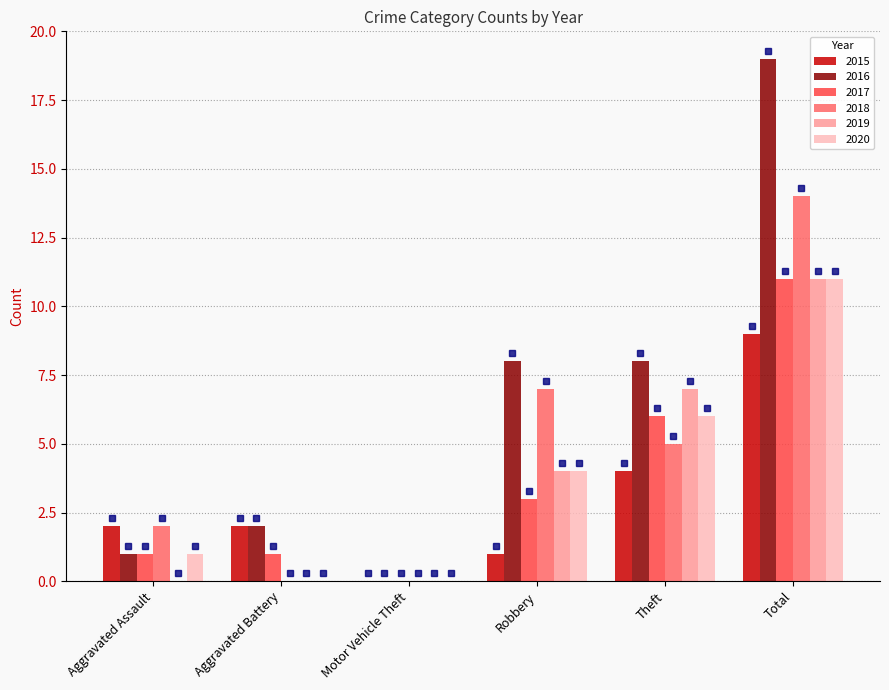

Reading left to right, list all the values displayed in this chart.

2015: Aggravated Assault=2	Aggravated Battery=2	Motor Vehicle Theft=0	Robbery=1	Theft=4	Total=9
2016: Aggravated Assault=1	Aggravated Battery=2	Motor Vehicle Theft=0	Robbery=8	Theft=8	Total=19
2017: Aggravated Assault=1	Aggravated Battery=1	Motor Vehicle Theft=0	Robbery=3	Theft=6	Total=11
2018: Aggravated Assault=2	Aggravated Battery=0	Motor Vehicle Theft=0	Robbery=7	Theft=5	Total=14
2019: Aggravated Assault=0	Aggravated Battery=0	Motor Vehicle Theft=0	Robbery=4	Theft=7	Total=11
2020: Aggravated Assault=1	Aggravated Battery=0	Motor Vehicle Theft=0	Robbery=4	Theft=6	Total=11